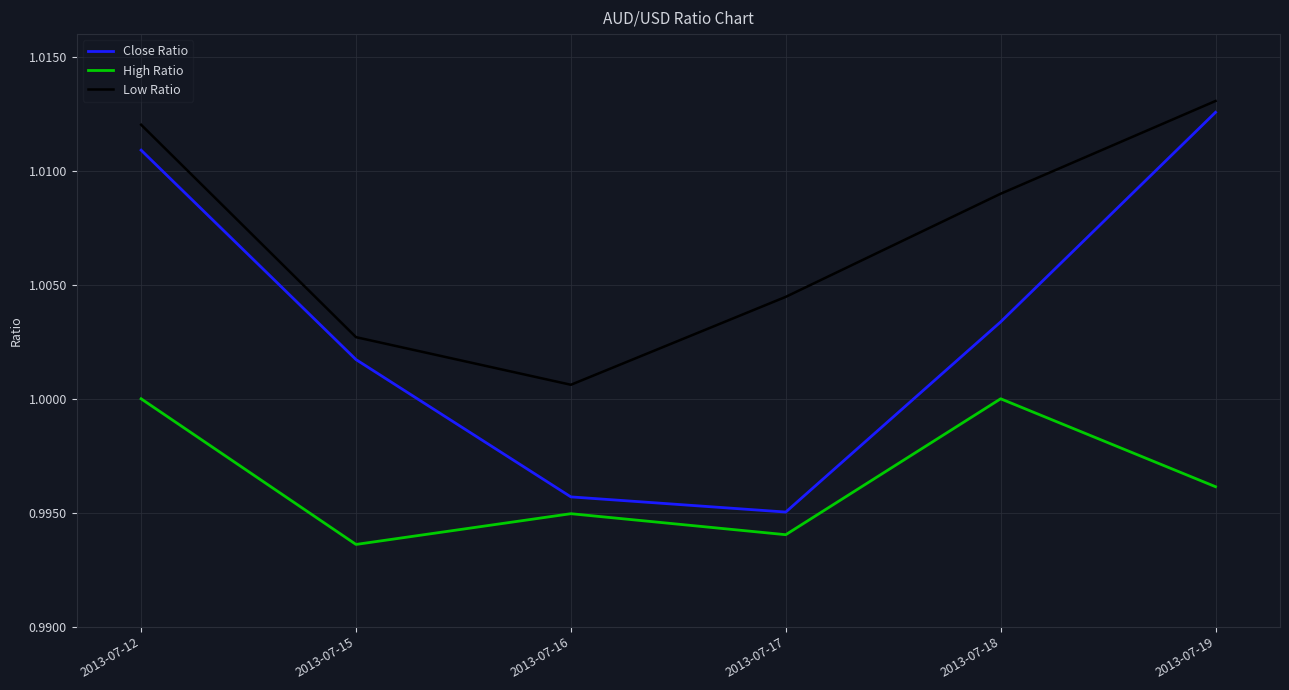

Rank the series by their average value, from highest to lowest.

Low Ratio, Close Ratio, High Ratio